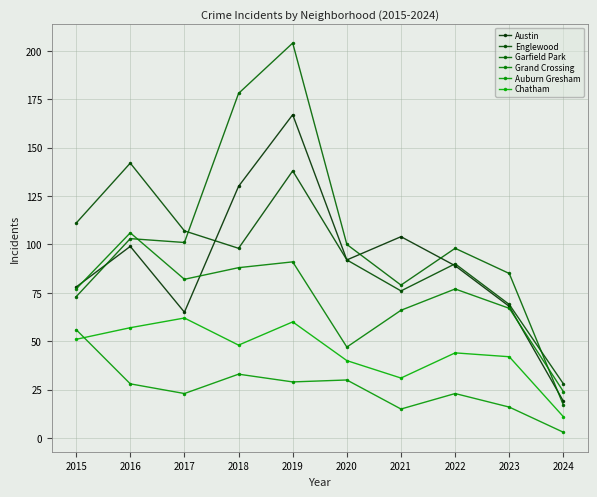

How many data points in Englewood are less than 98?

5